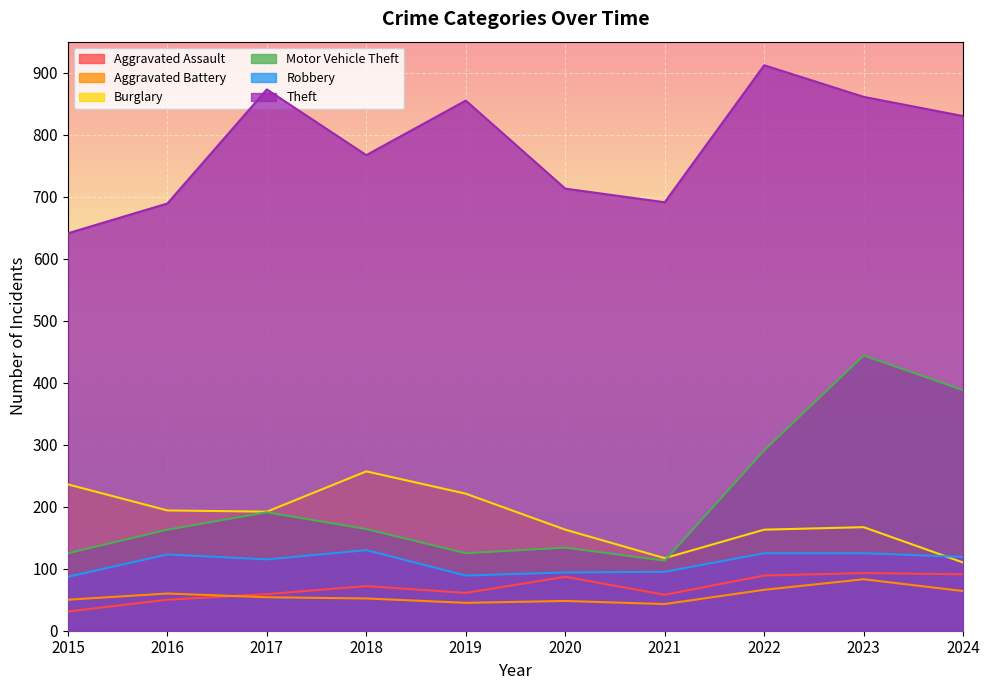

At which category does Aggravated Battery reach its first local valley?

2019